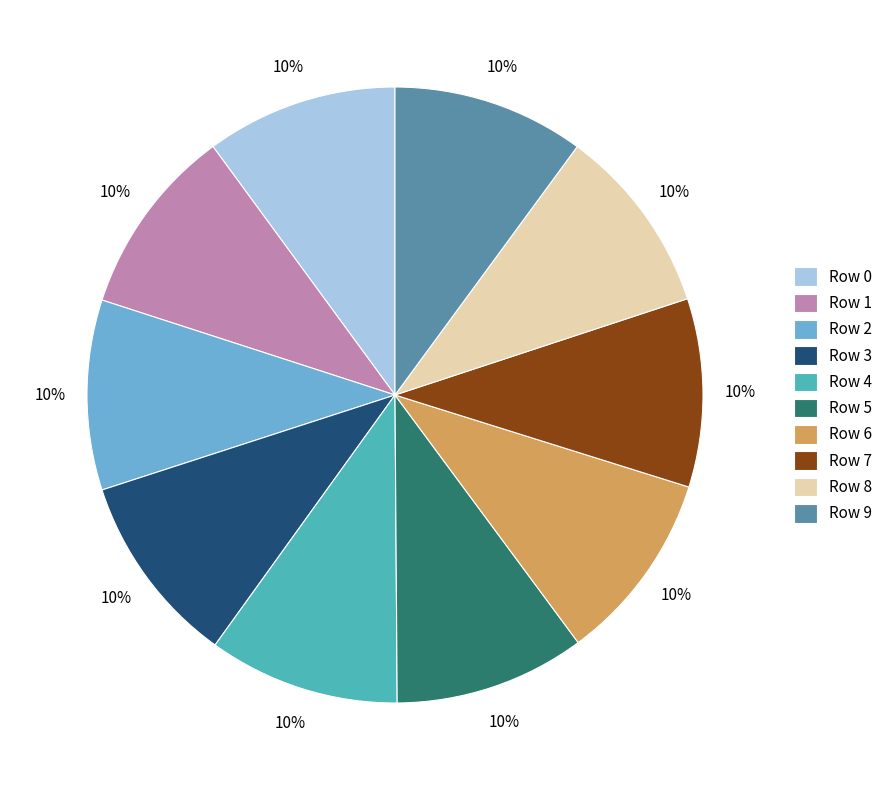

Does Row 7 account for over 50% of the chart?

No